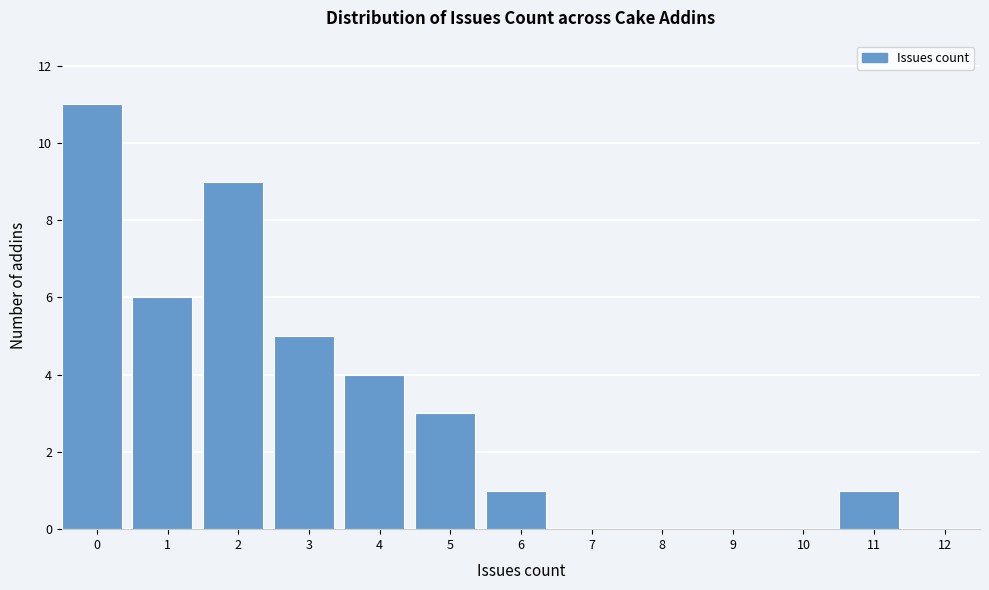

Reading right to left, list all the values displayed in this chart.

12=0	11=1	10=0	9=0	8=0	7=0	6=1	5=3	4=4	3=5	2=9	1=6	0=11